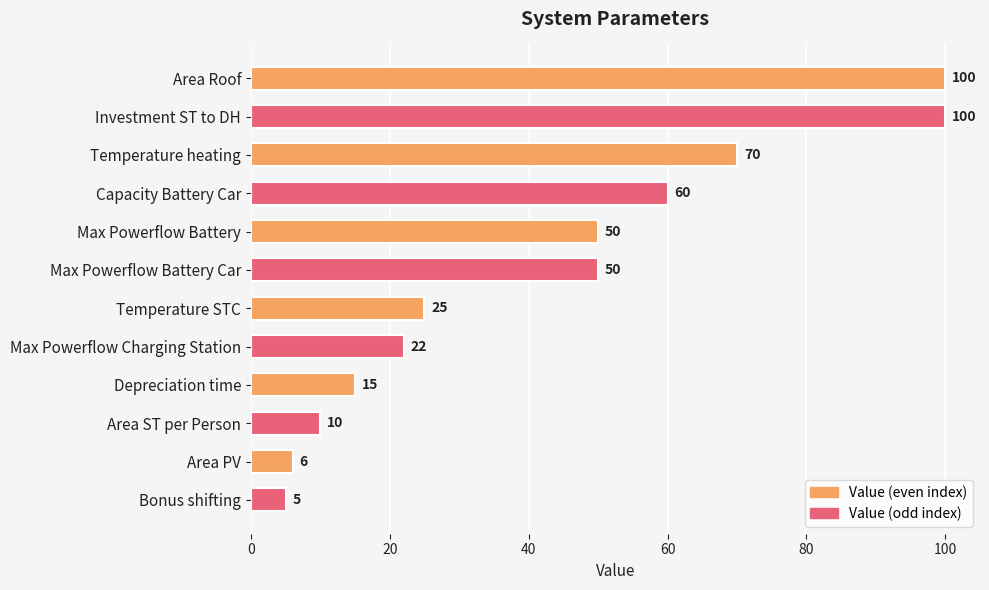

Does the chart contain any negative values?

No